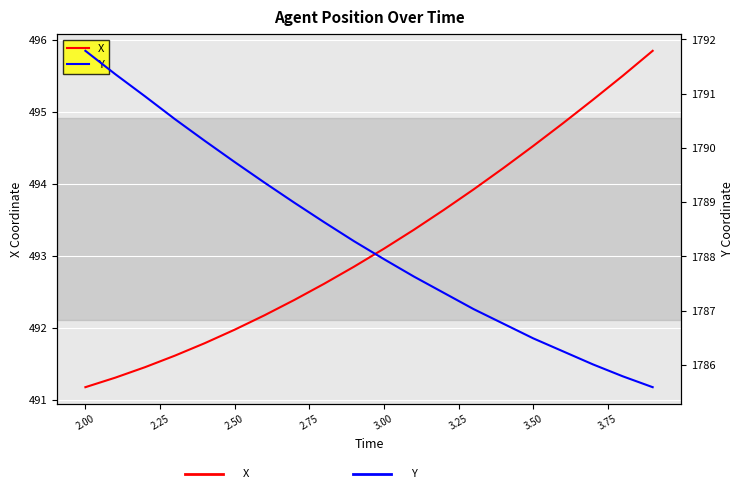

What are all the series names shown in the legend?

X, Y